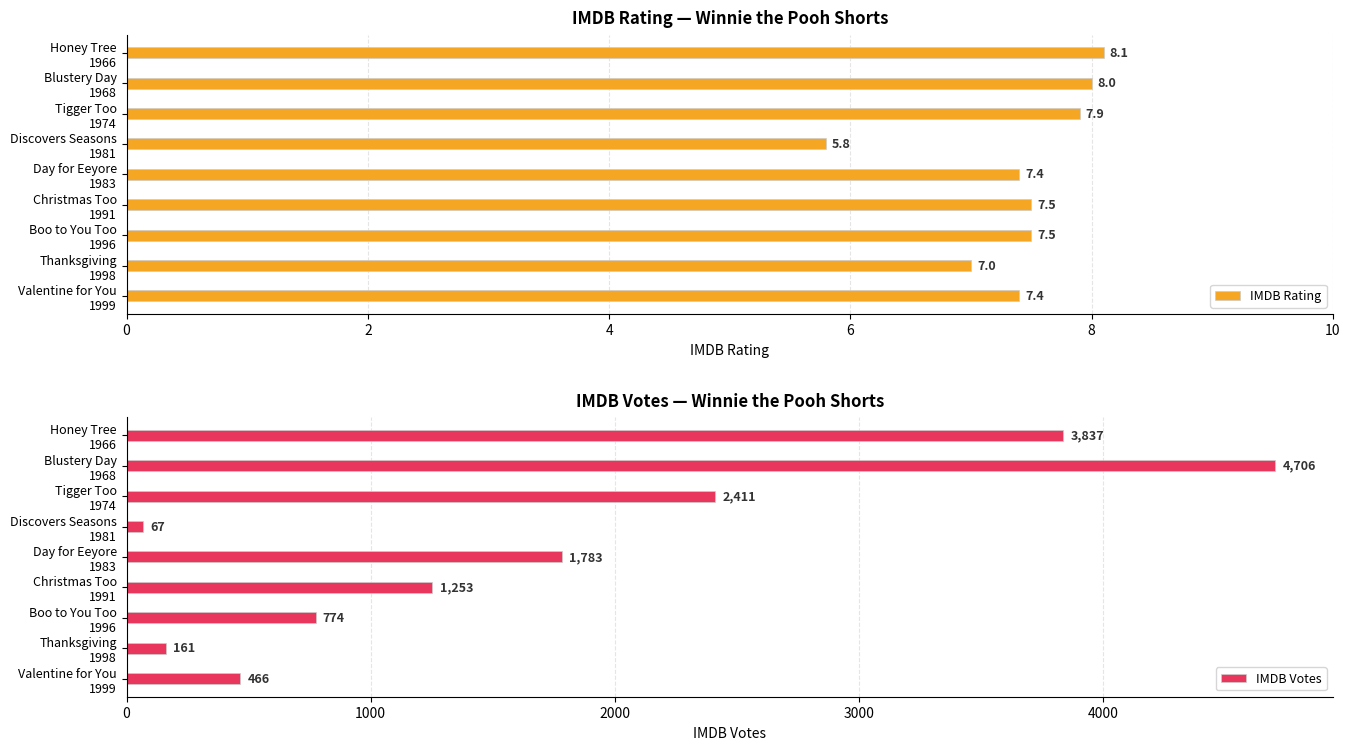

How many values in the IMDB Votes series exceed 1253?

4